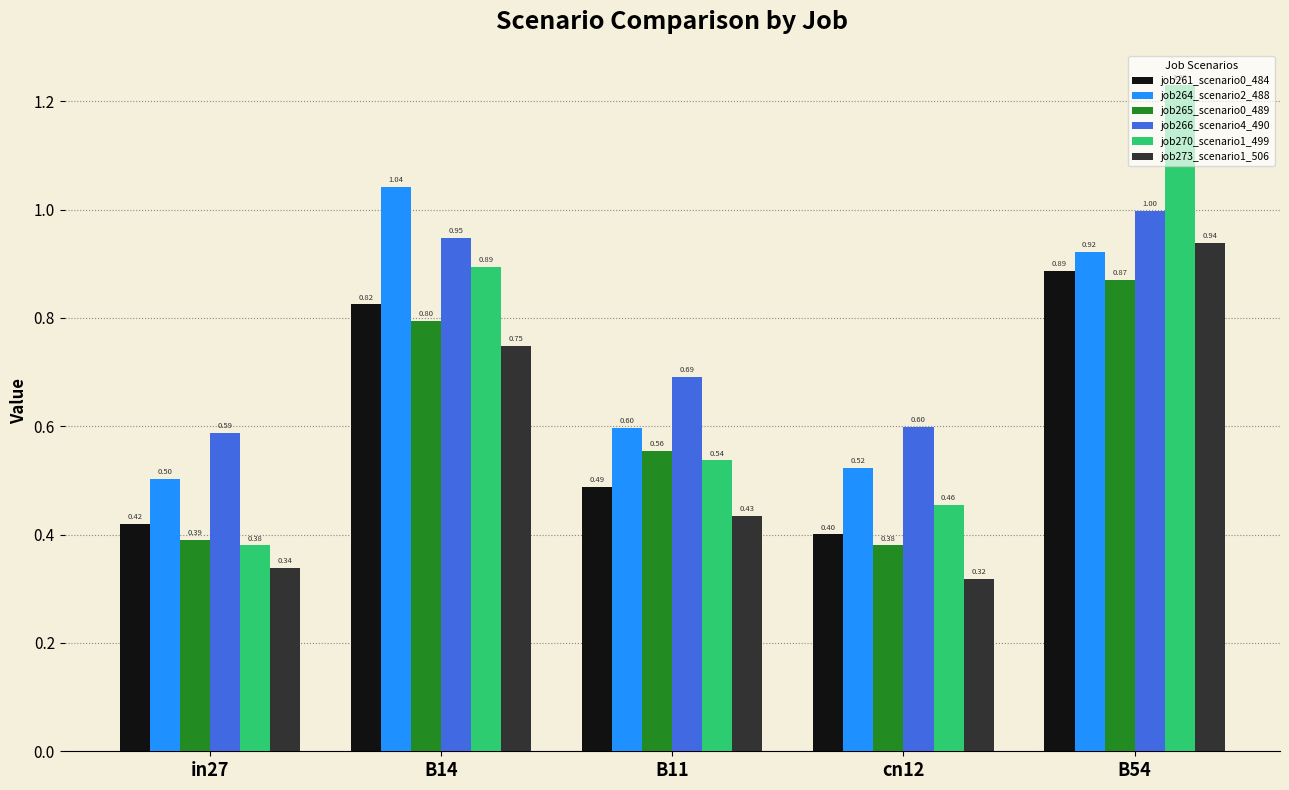

What is the value of the job261_scenario0_484 bar at the 3rd from the left?

0.5